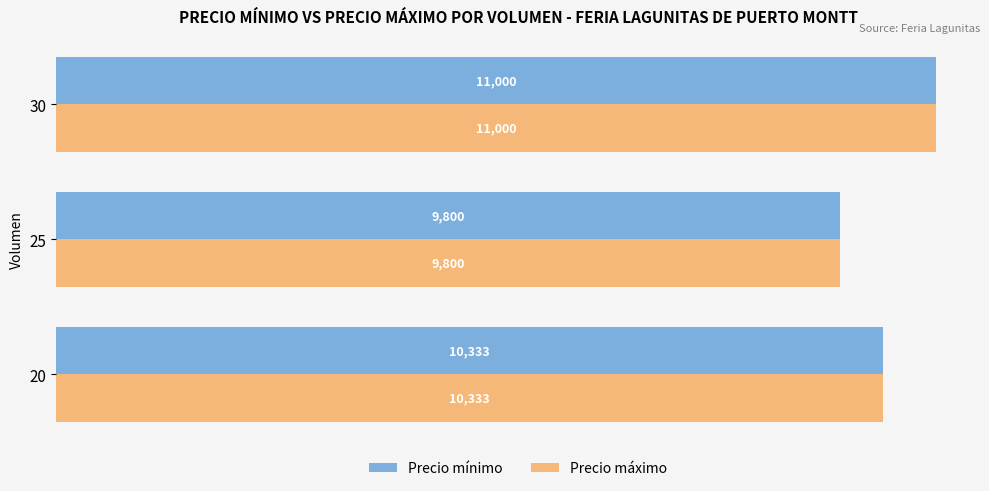

What is the total value across all series at 30?

22000.0